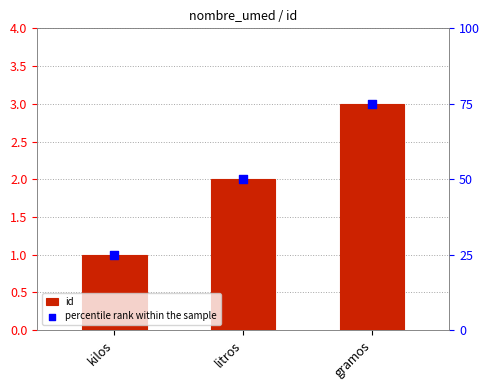

Which series contains the lowest Y value?

id